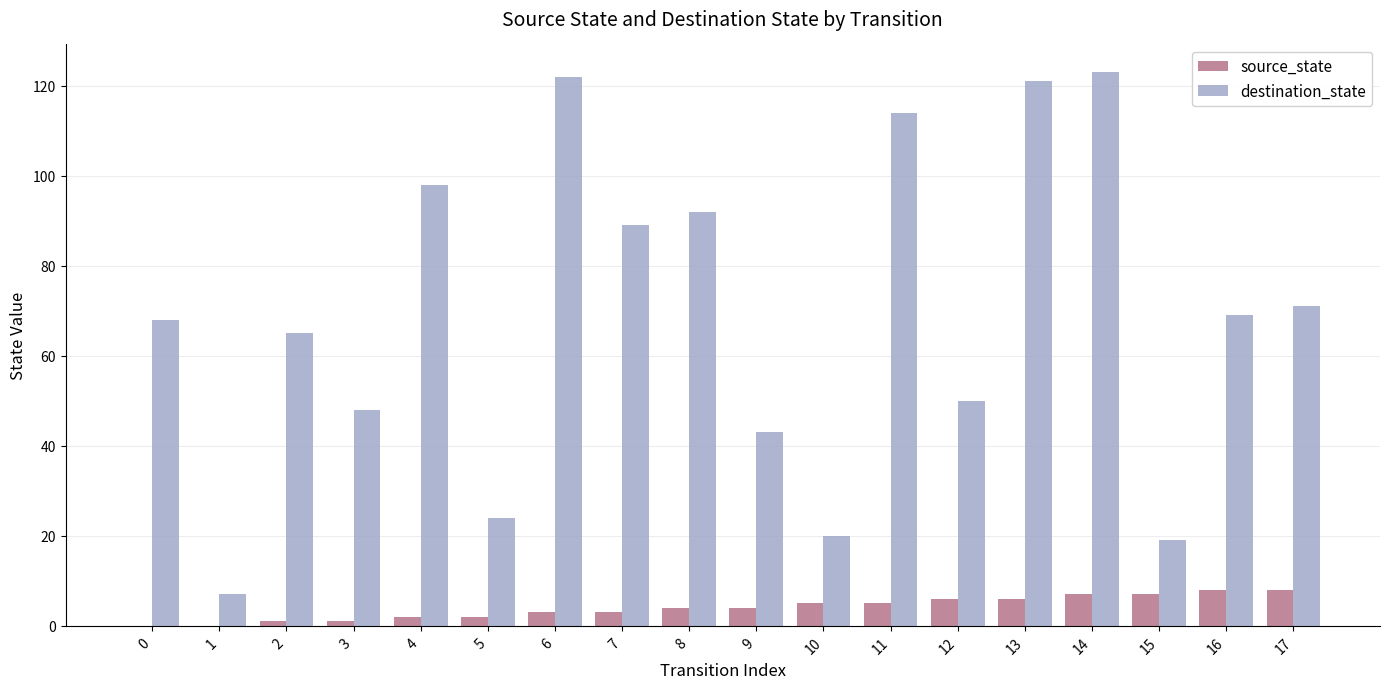

Which series has the largest range (max minus min)?

destination_state